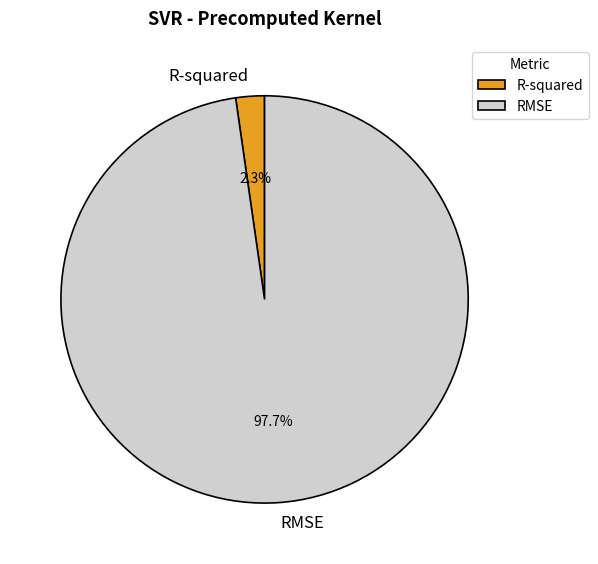

Rank the categories by value from lowest to highest.

R-squared, RMSE